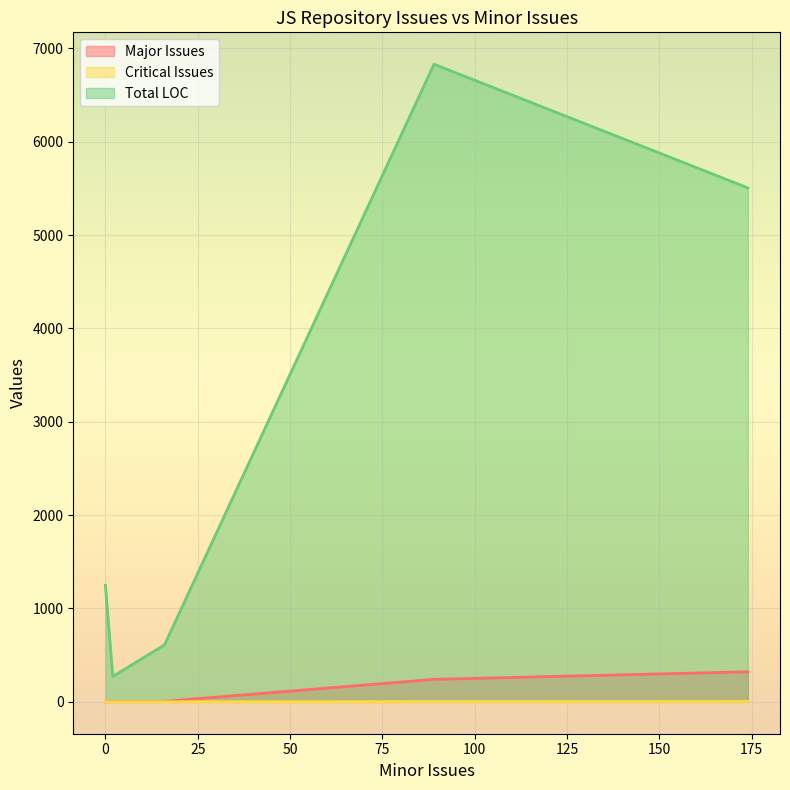

Rank the series by their maximum value, from highest to lowest.

Total LOC, Major Issues, Critical Issues